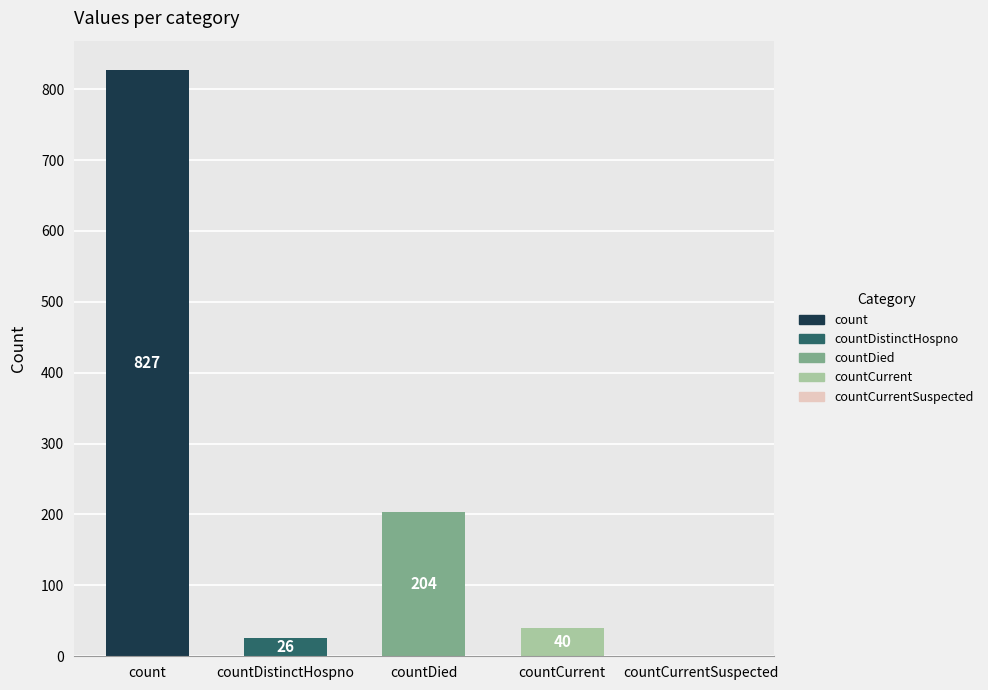

What is the sum of the values at countDistinctHospno and countCurrent?

66